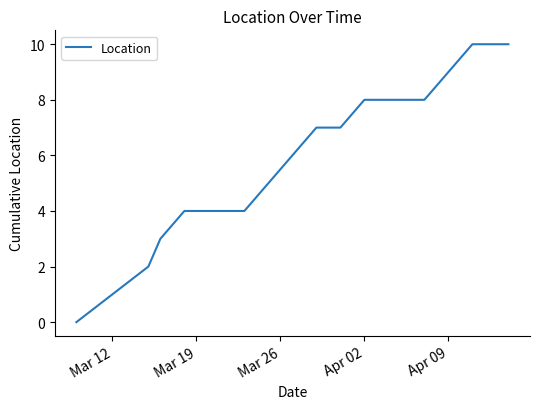

What is the greatest value displayed?

10